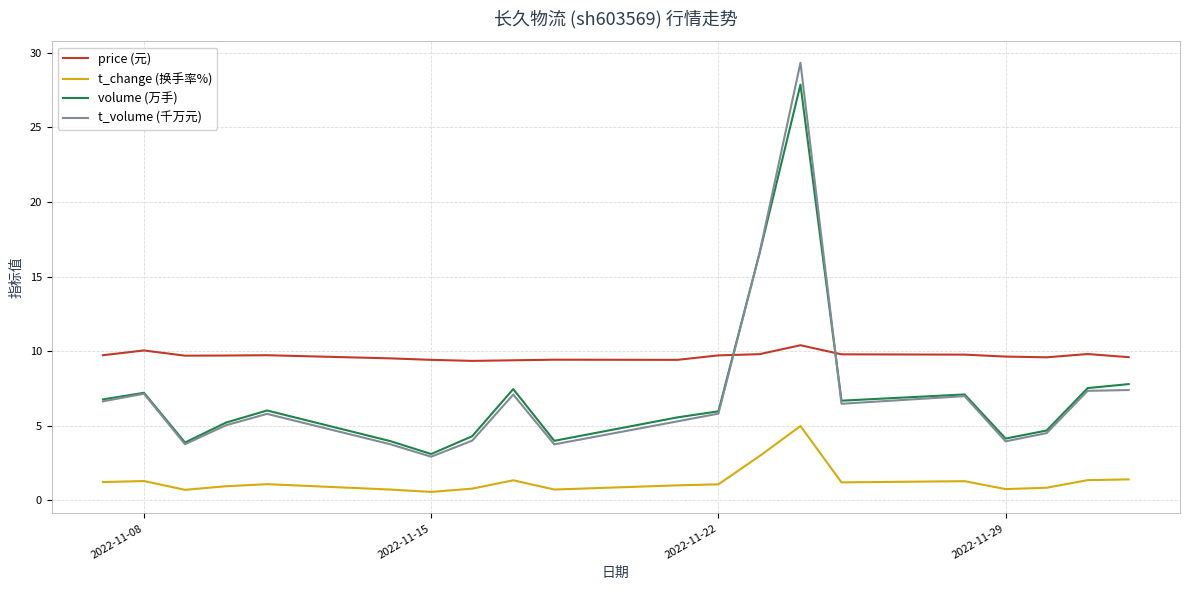

Rank the series by their maximum value, from highest to lowest.

t_volume (千万元), volume (万手), price (元), t_change (换手率%)